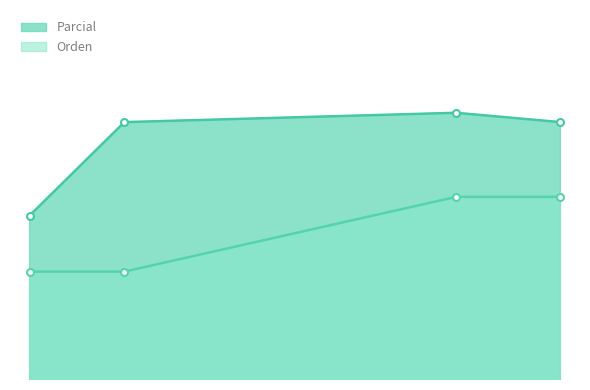

Is the value of Orden at Estandar greater than the value of Parcial at Dialectal?

No